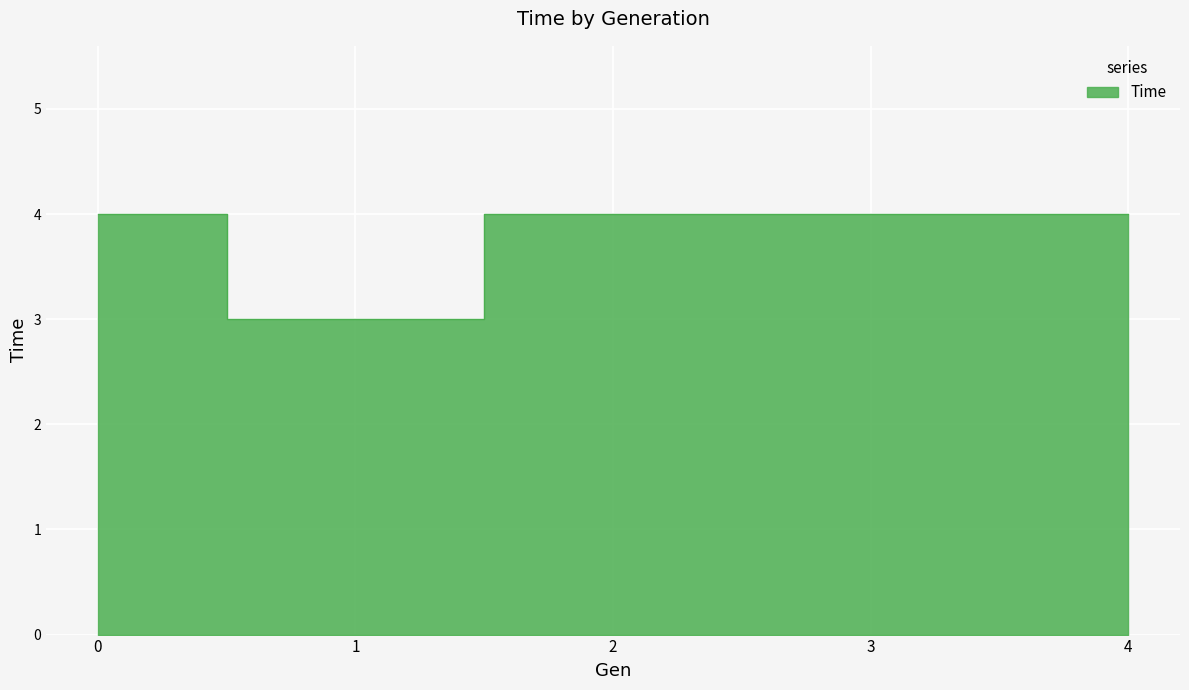

What is the smallest value displayed?

3